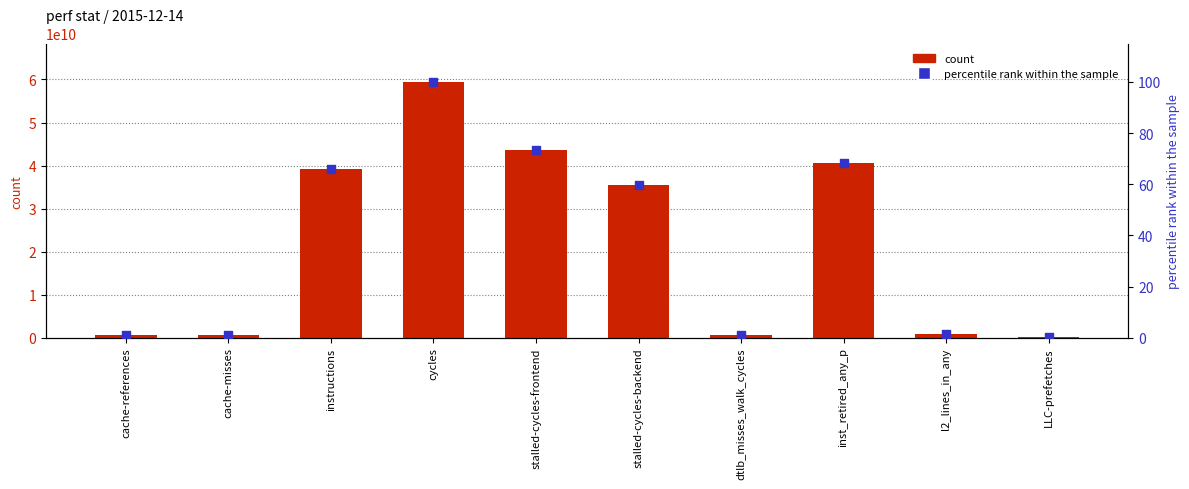

What is the total value across all series at cache-references?

616162274.0